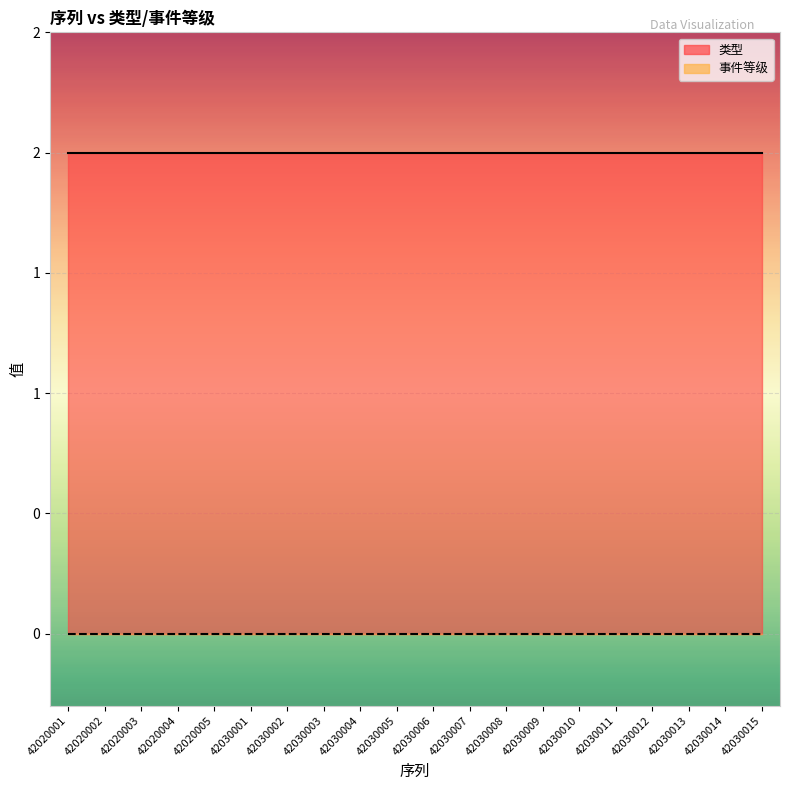

Reading right to left, extract all data points from this chart.

类型: 2	2	2	2	2	2	2	2	2	2	2	2	2	2	2	2	2	2	2	2
事件等级: 0	0	0	0	0	0	0	0	0	0	0	0	0	0	0	0	0	0	0	0